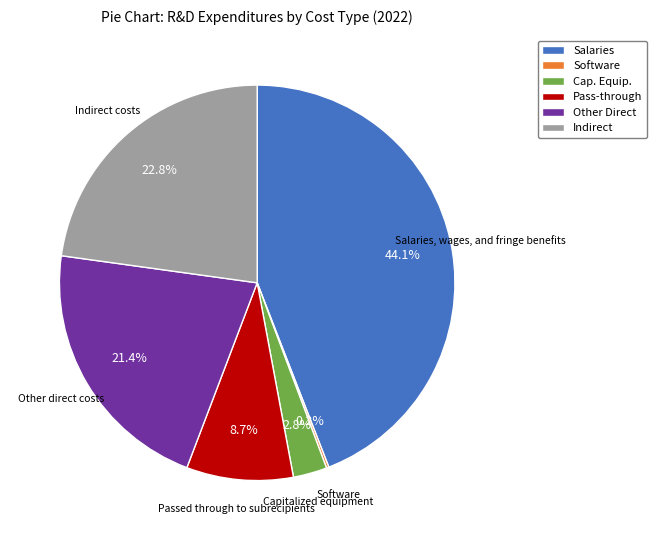

Do Other Direct and Cap. Equip. together represent more than half of the pie?

No